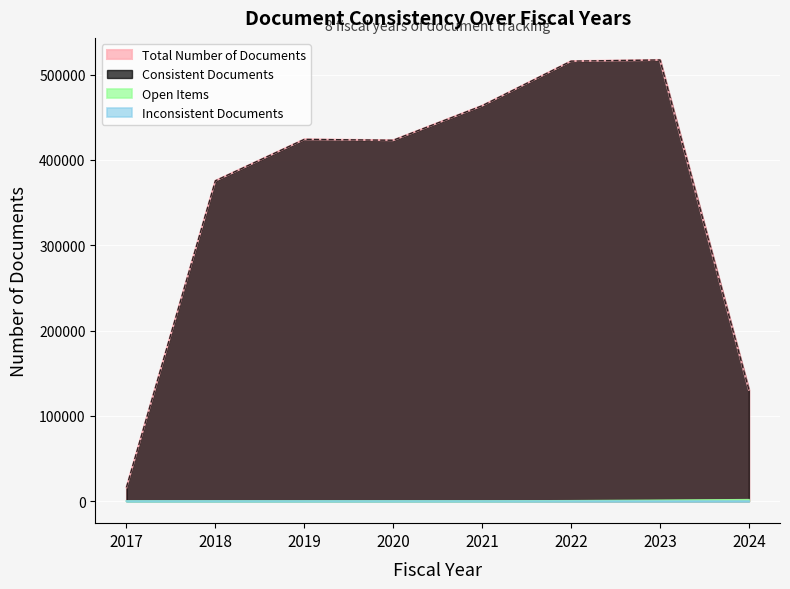

Reading left to right, what are all the values shown in this chart?

Total Number of Documents: 16111	375590	424152	423104	463573	515847	517254	130708
Consistent Documents: 16111	375590	424152	423100	463573	515847	517254	130708
Inconsistent Documents: 0	0	0	4	0	0	0	0
Open Items: 0	0	2	42	48	406	987	1640